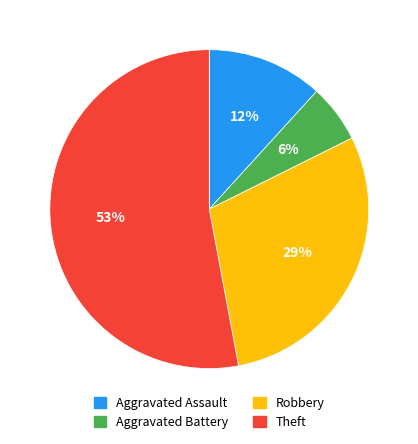

How many segments does this pie chart have?

4